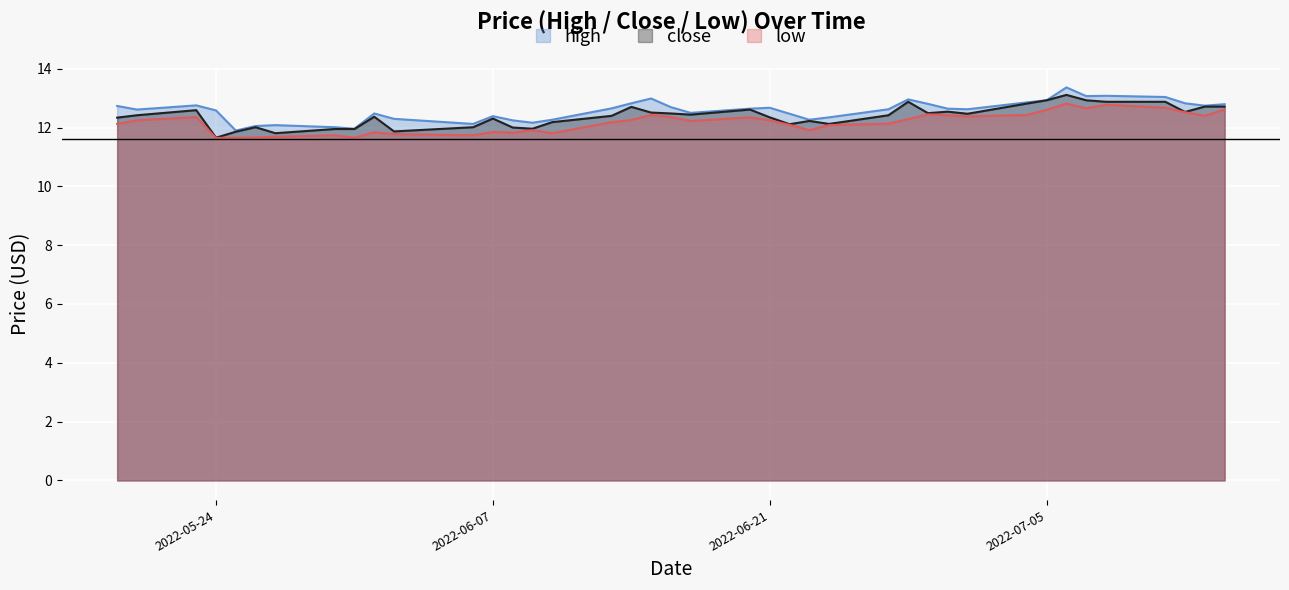

Count the number of data series in this chart.

3